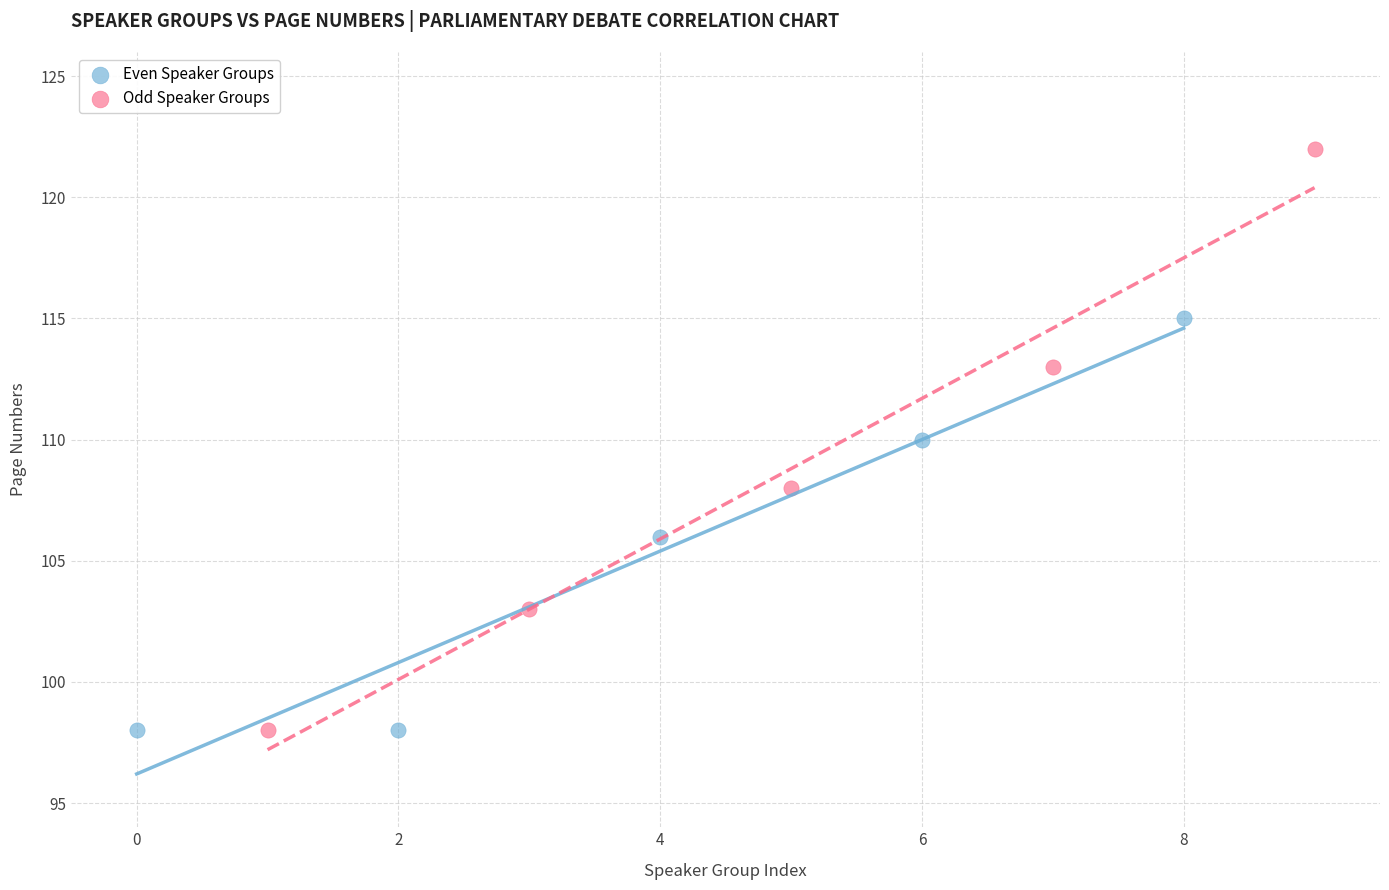

Which series reaches the maximum Y coordinate?

Odd Speaker Groups